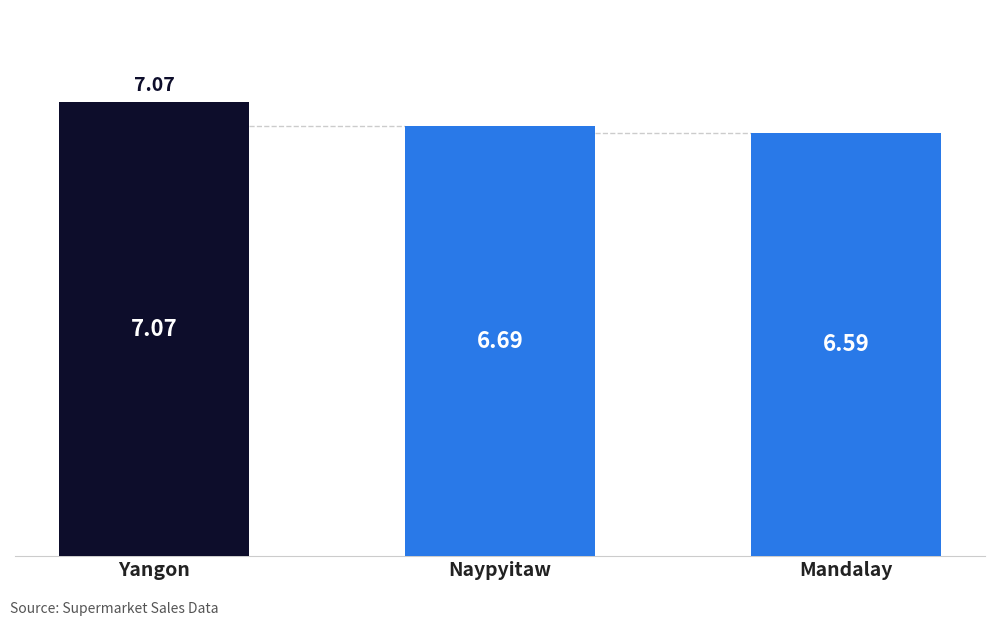

Reading left to right, transcribe all the data shown in this chart.

Yangon=7.1	Naypyitaw=6.7	Mandalay=6.6